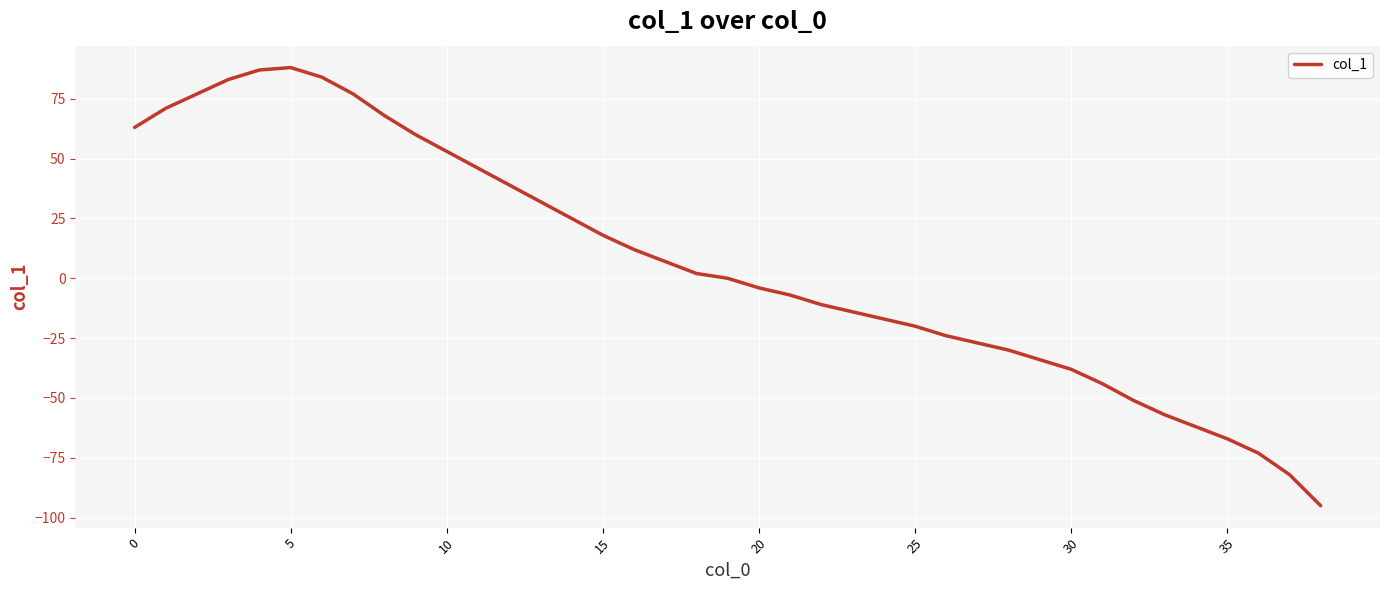

What is the sum of all values?

235